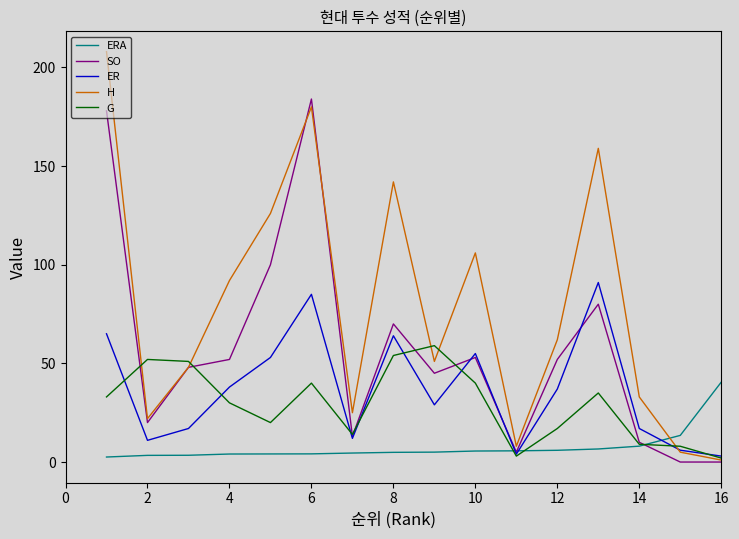

What is the maximum value for H?

208.0